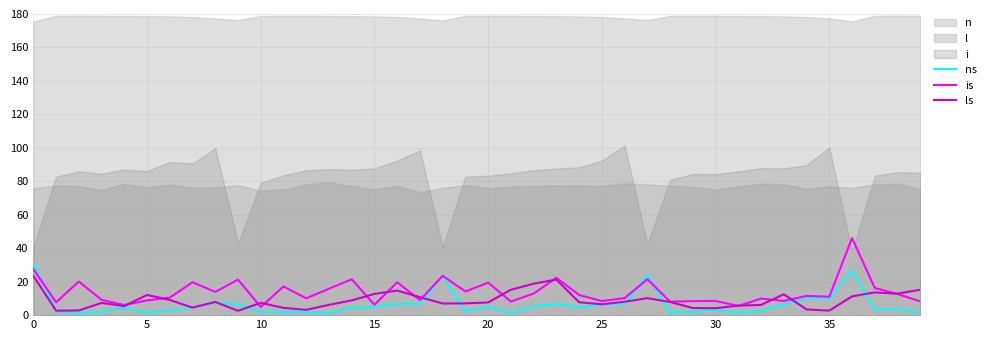

Which label corresponds to the smallest value in the chart?

13